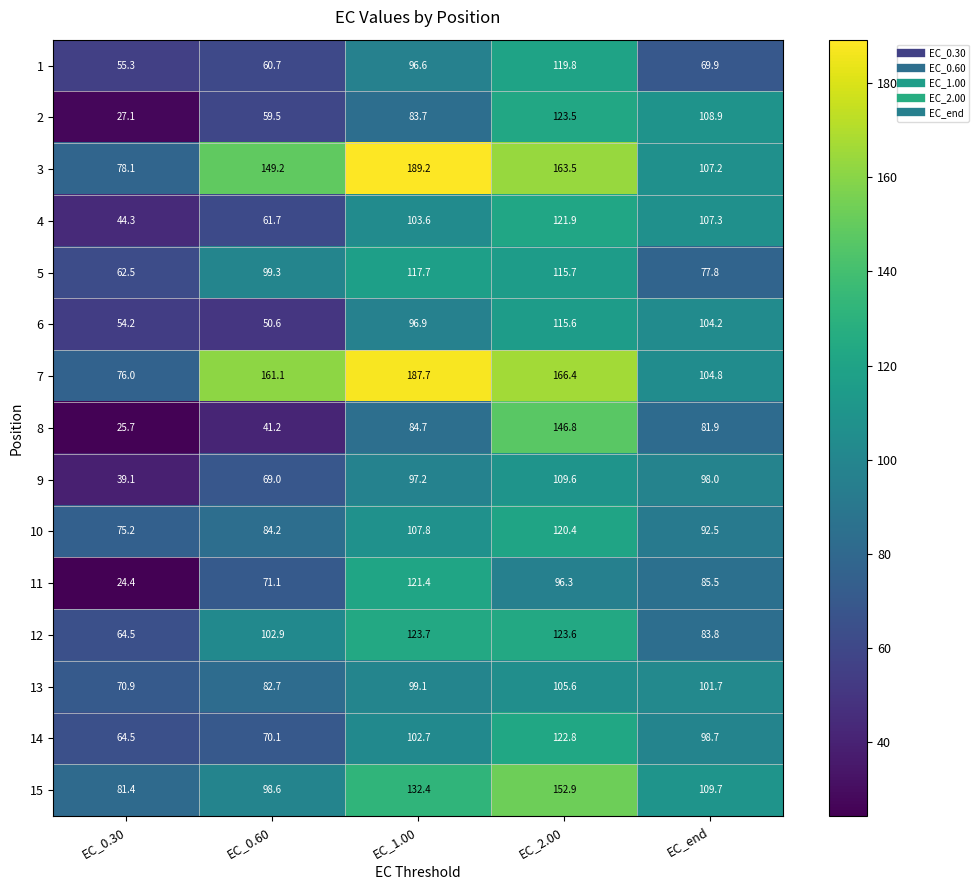

Count the number of categories in the chart.

5